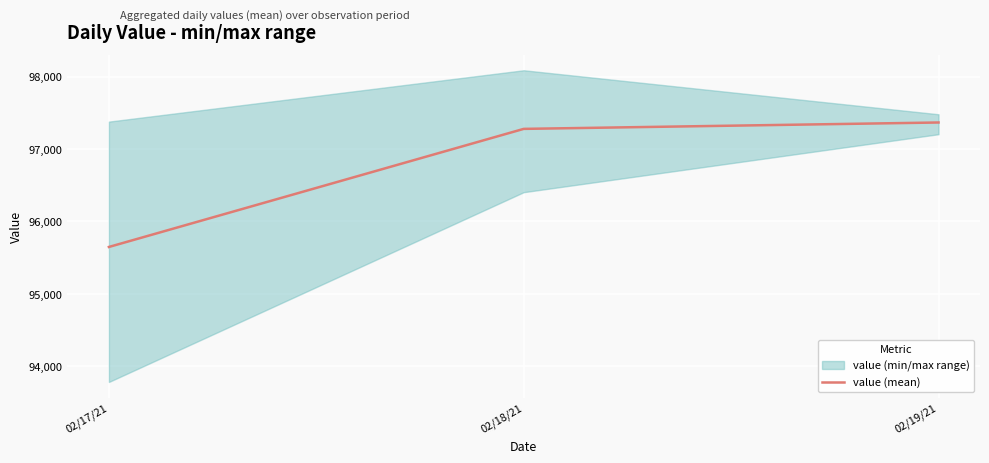

List the labels in order of value, largest first.

02/19/21, 02/18/21, 02/17/21